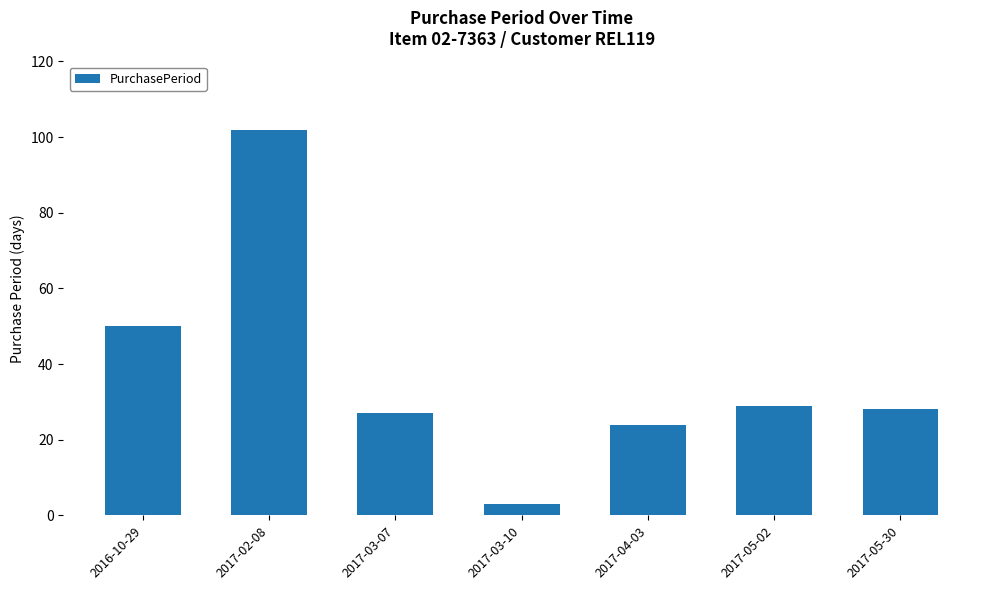

Rank the categories by value from highest to lowest.

2017-02-08, 2016-10-29, 2017-05-02, 2017-05-30, 2017-03-07, 2017-04-03, 2017-03-10